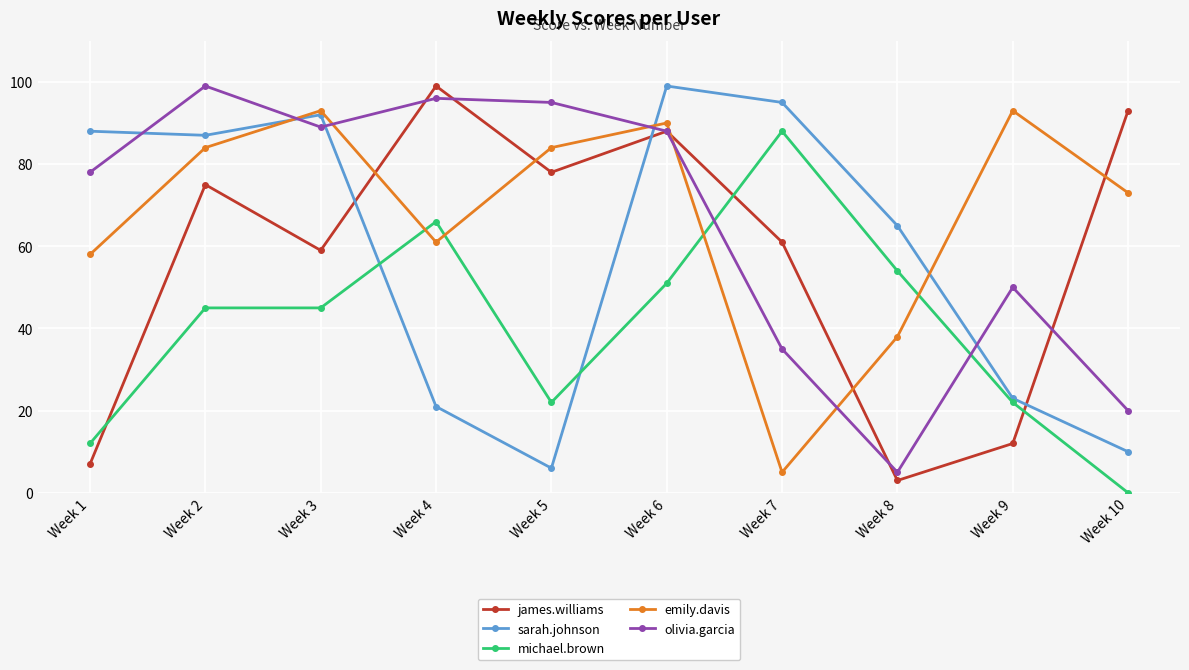

What is the total value across all series at Week 9?

200